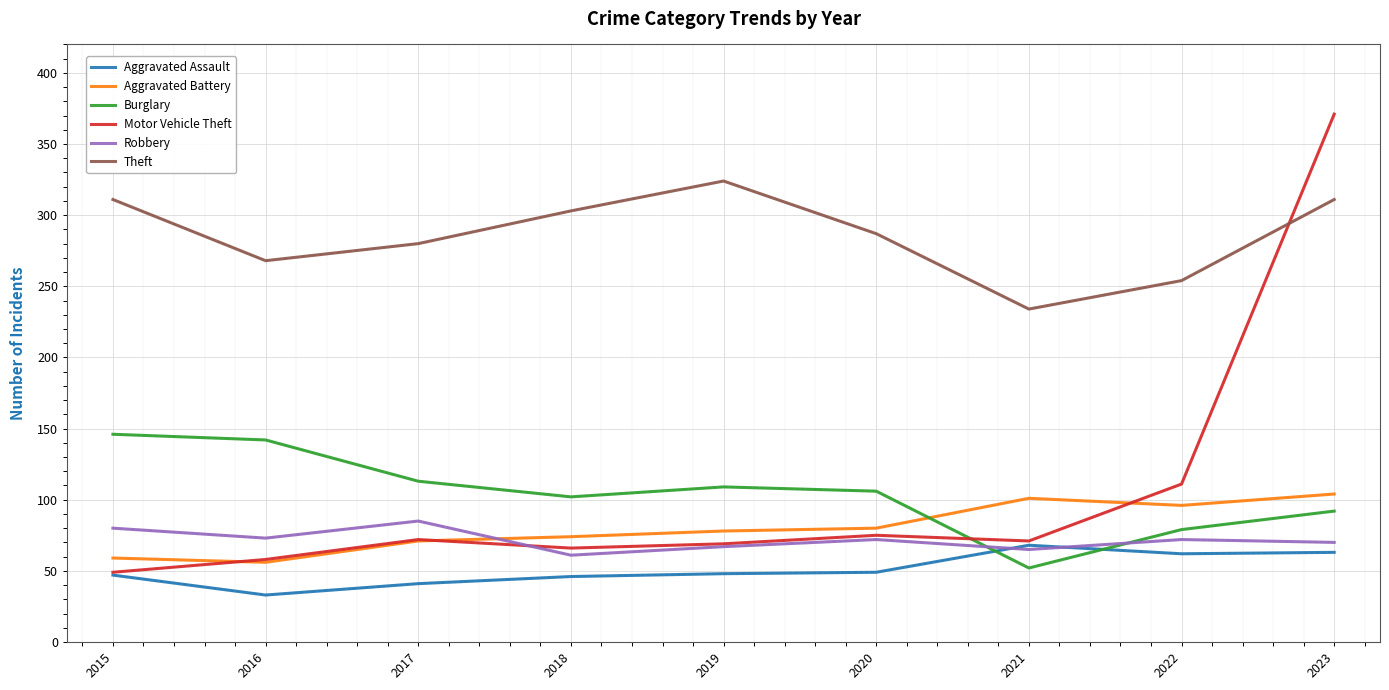

True or false: Motor Vehicle Theft has more than 2 points higher than both neighbors.

False